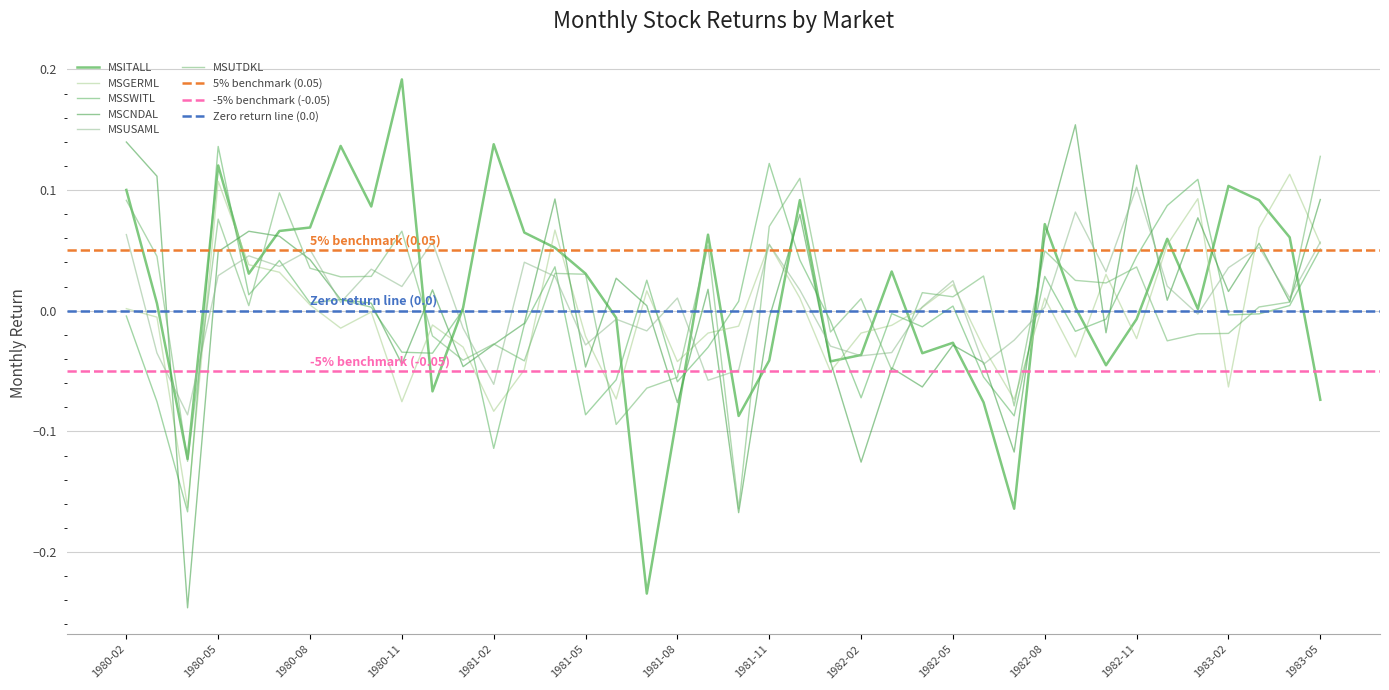

In MSUTDKL, how many points are higher than both neighbors (excluding endpoints)?

12